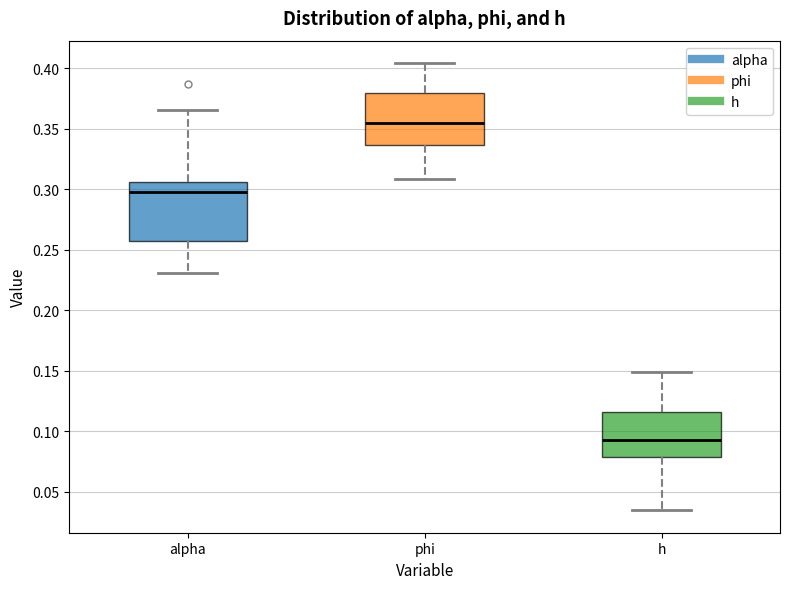

Where does the upper whisker of the box for phi end on the y-axis? The values are not printed on the chart, so give them approximately, as read against the axis.

0.405